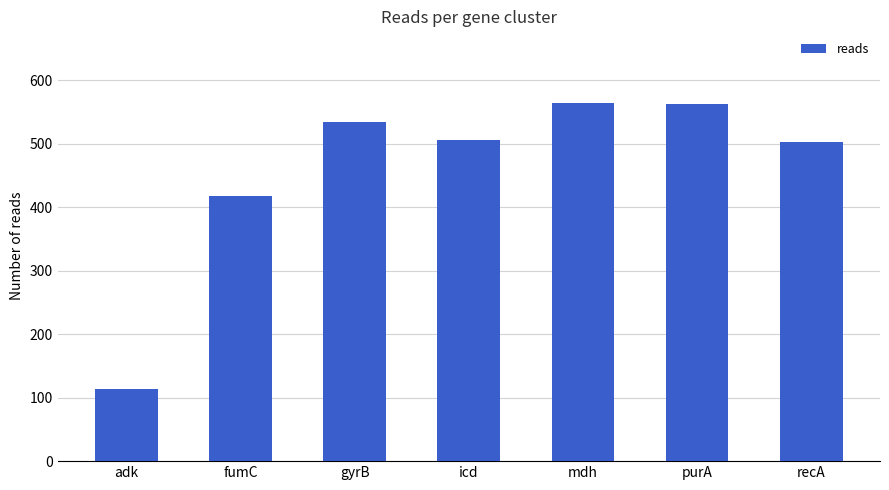

At which label is the value closest to 339?

fumC